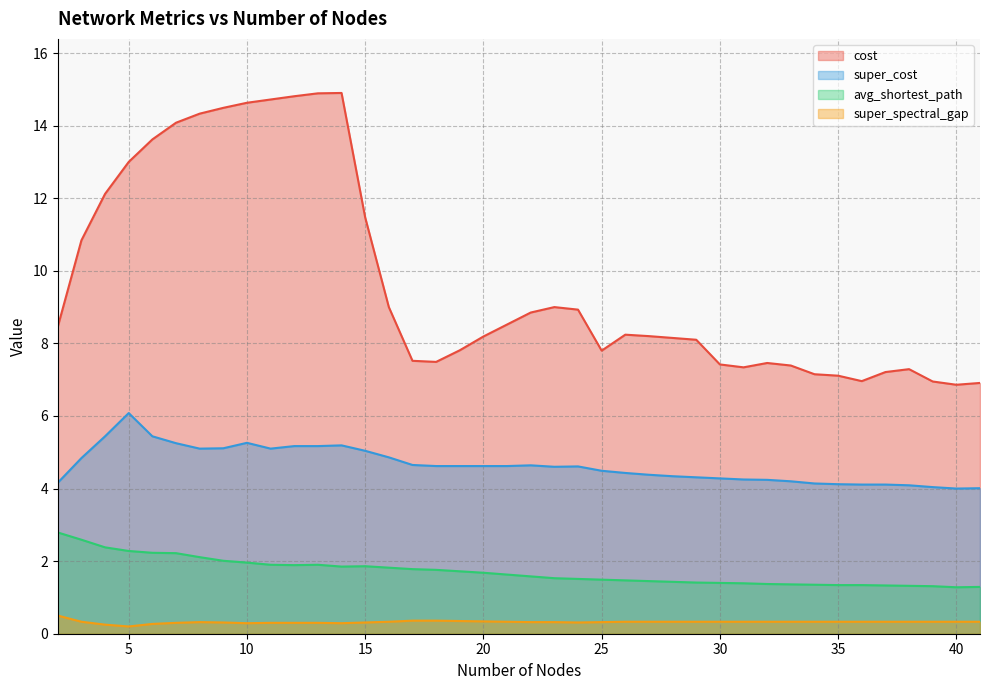

What are all the series names shown in the legend?

cost, super_cost, avg_shortest_path, super_spectral_gap